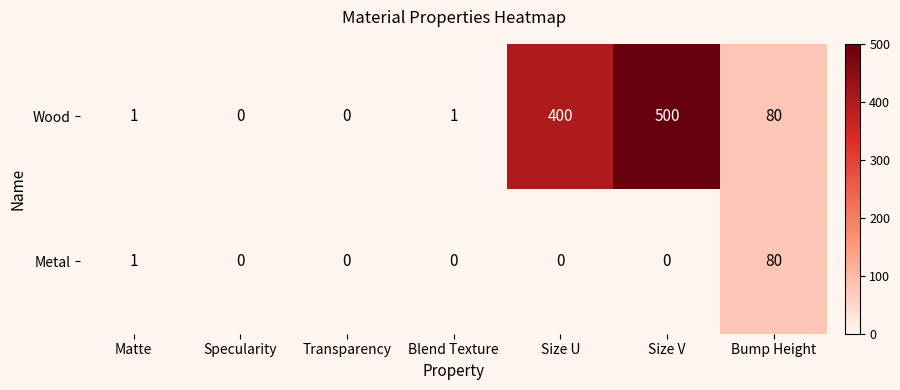

At which category does the chart reach its peak across all series?

Size V